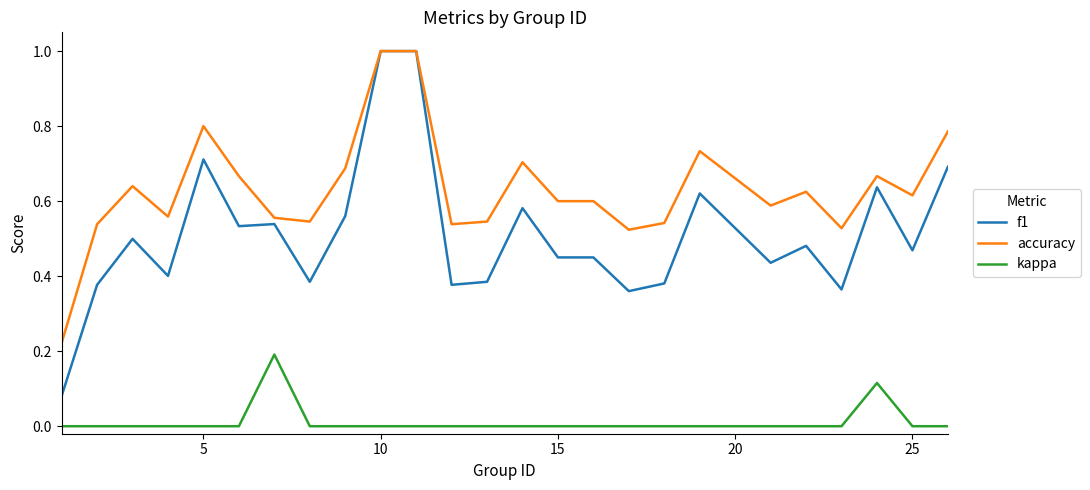

How many series are shown in this chart?

3